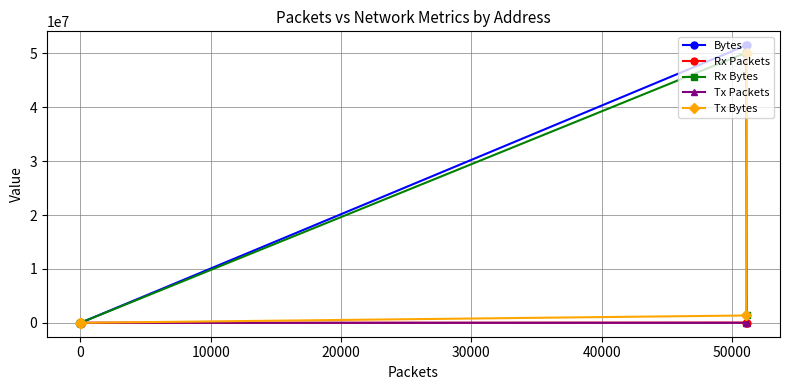

List the series in order of their peak value, lowest first.

Rx Packets, Tx Packets, Rx Bytes, Tx Bytes, Bytes